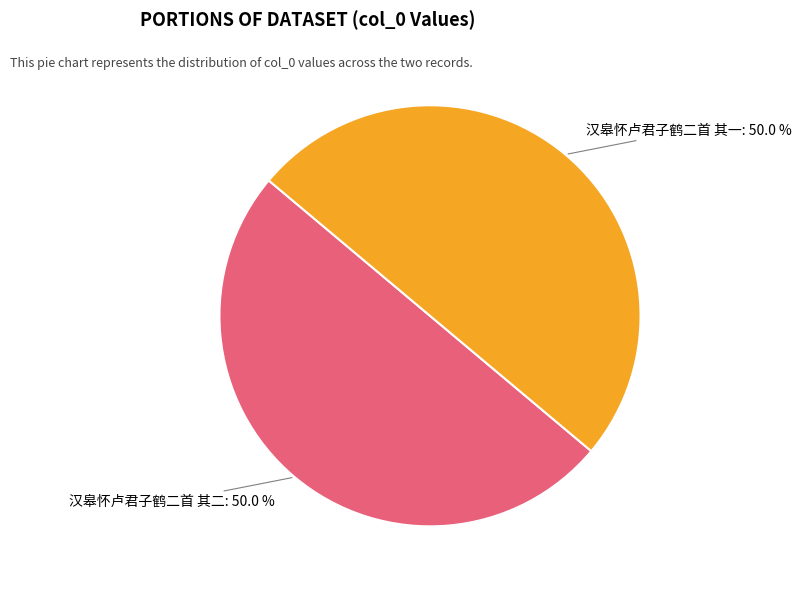

Which category has the smallest portion of the pie?

汉皋怀卢君子鹤二首 其一